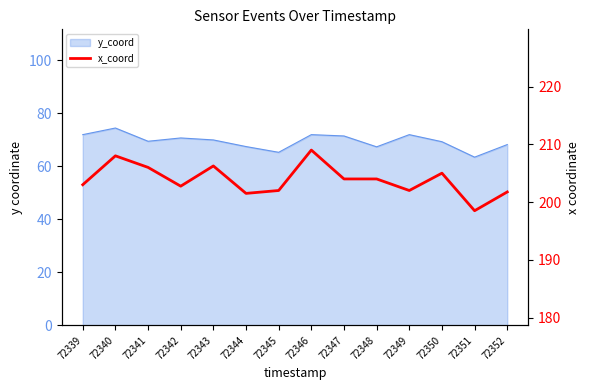

Where is the data nearest to the value 203?

72339